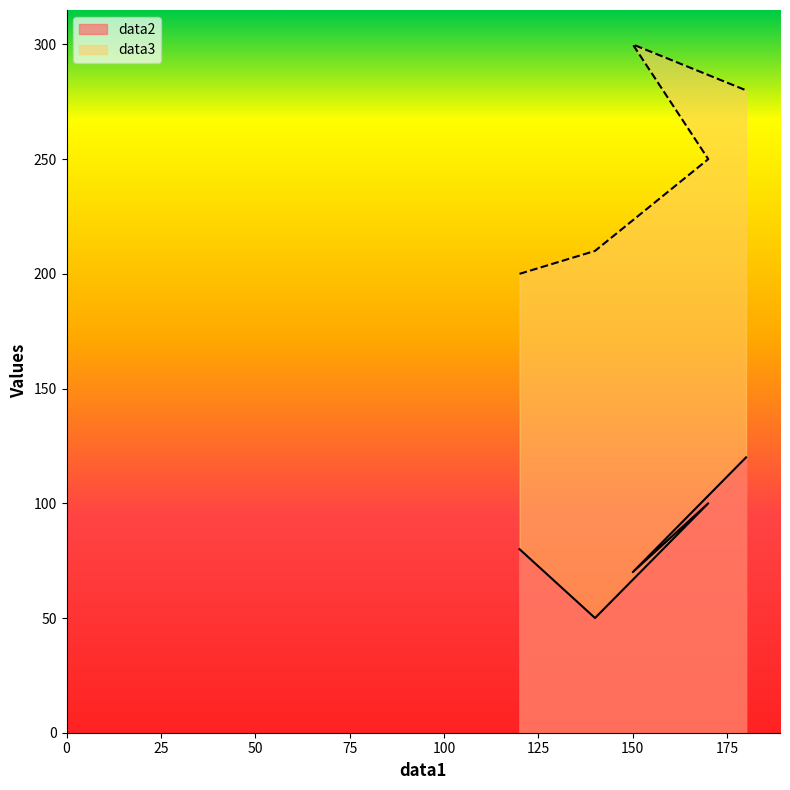

In data3, how many points are higher than both neighbors (excluding endpoints)?

1